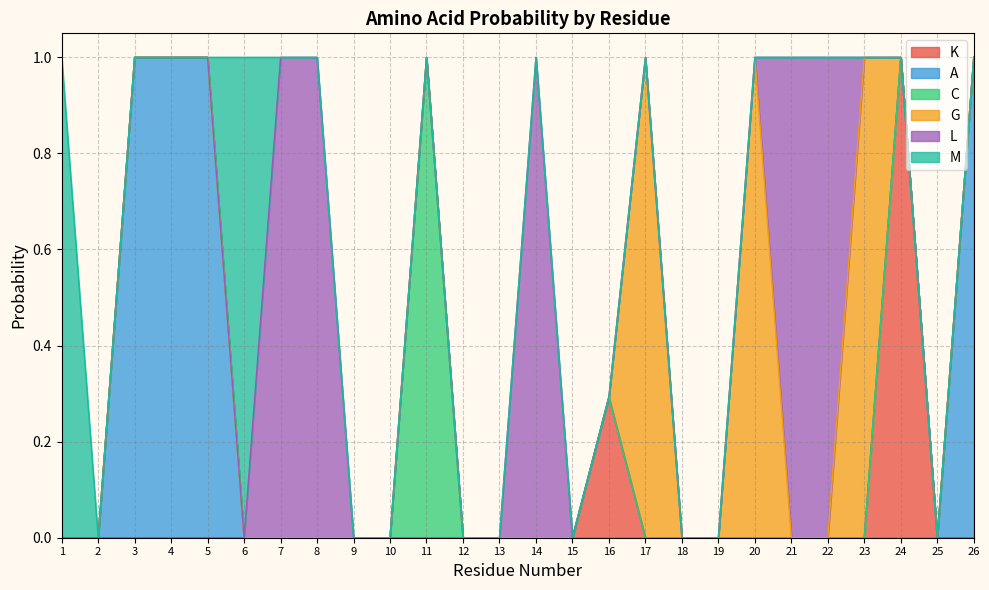

Which series has the largest total across all categories?

L